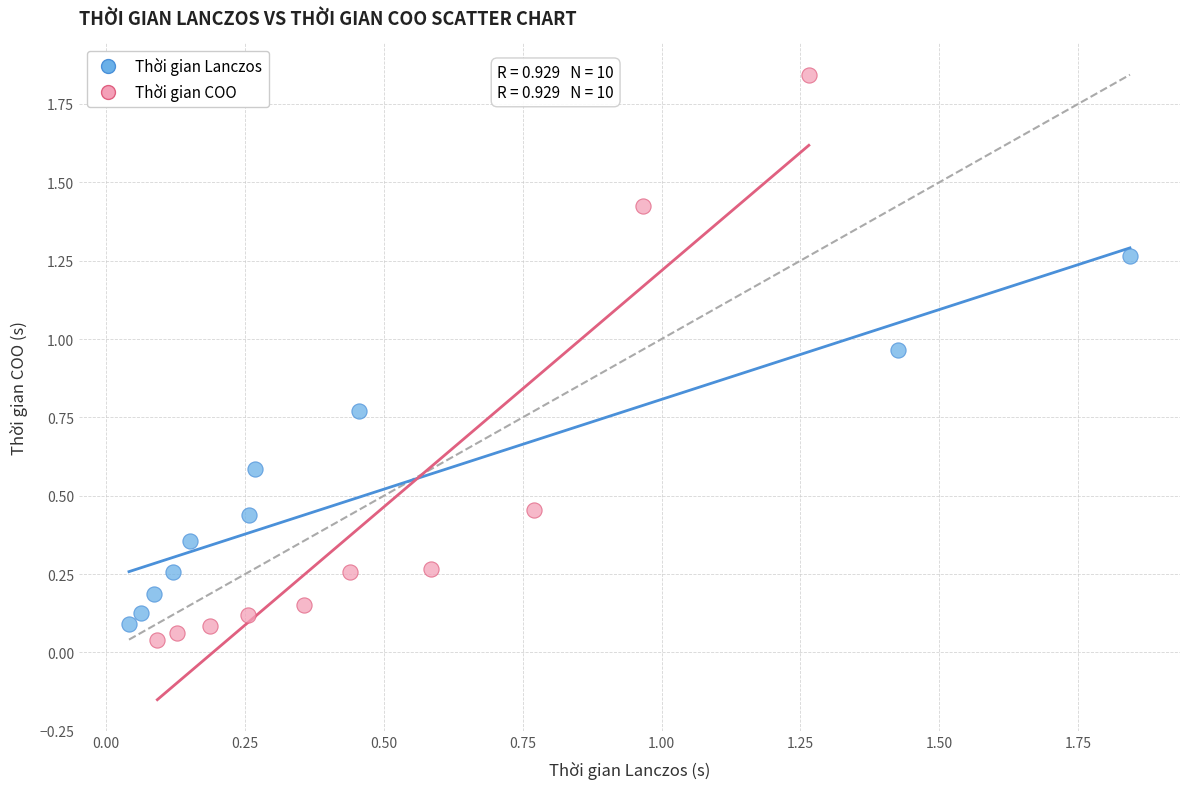

What are all the series names shown in the legend?

Thời gian Lanczos, Thời gian COO